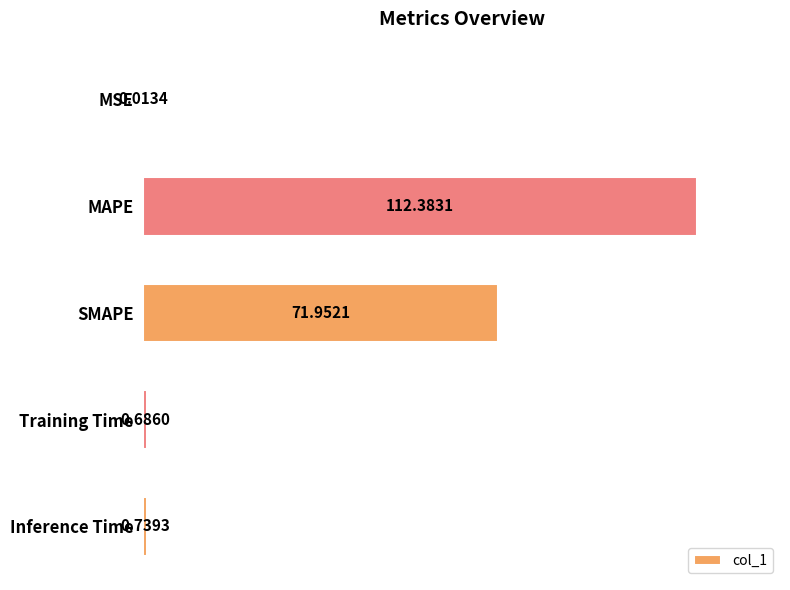

Does the chart contain stacked bars?

No